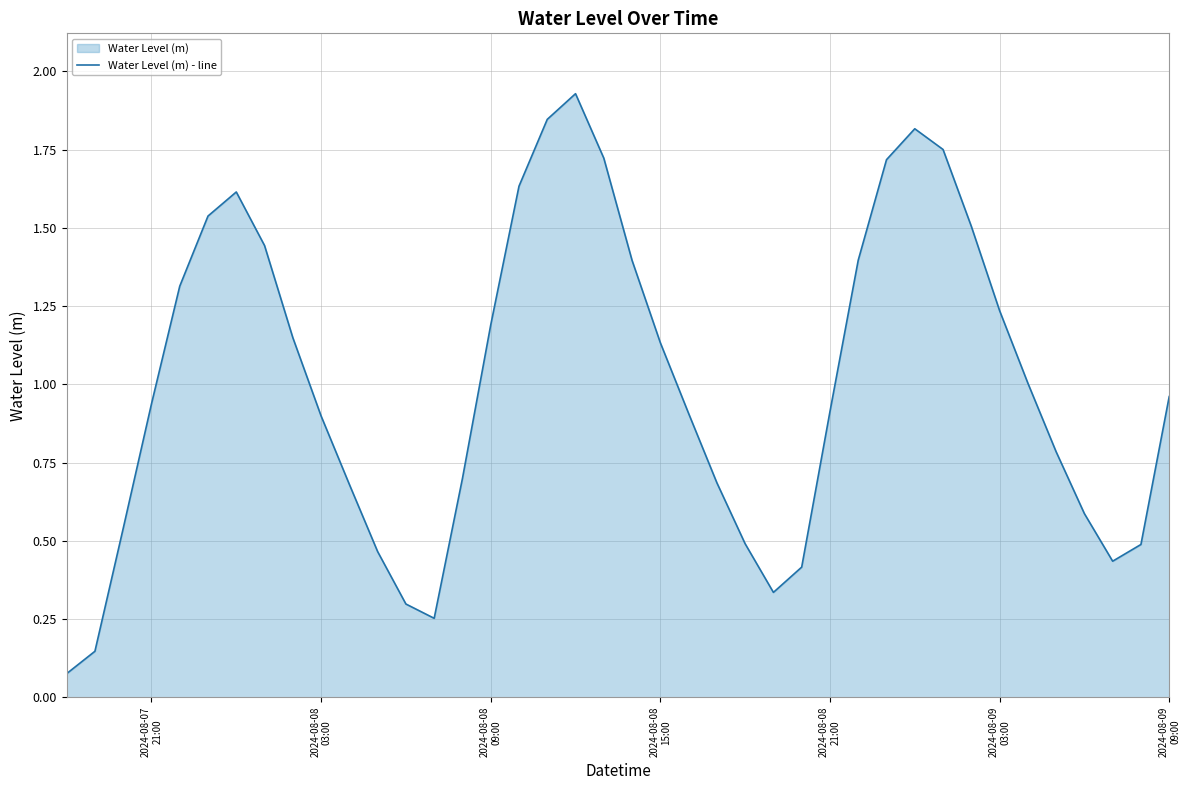

How many lines are shown in the chart?

1